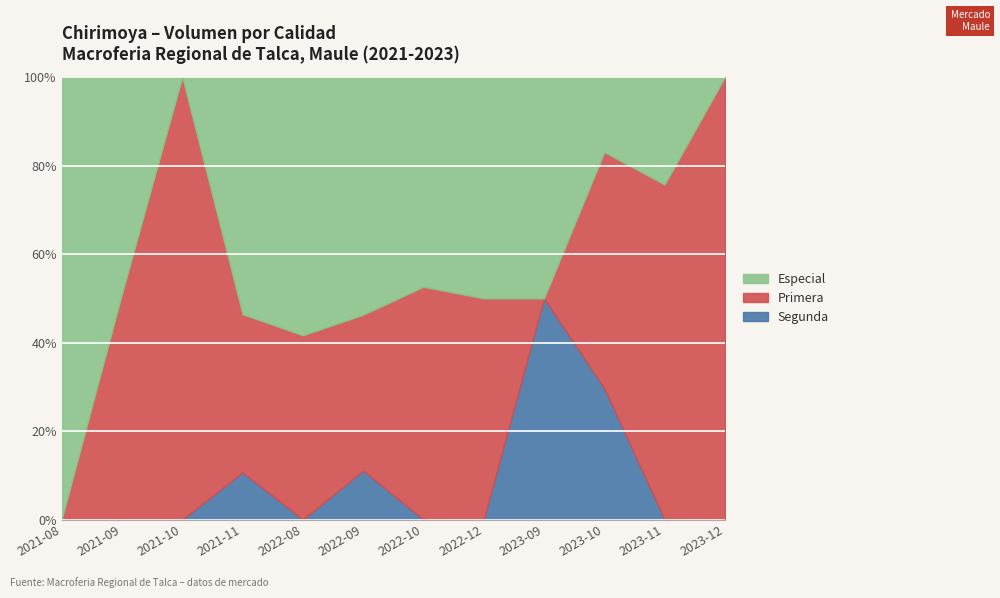

How many data points does each series have?

12